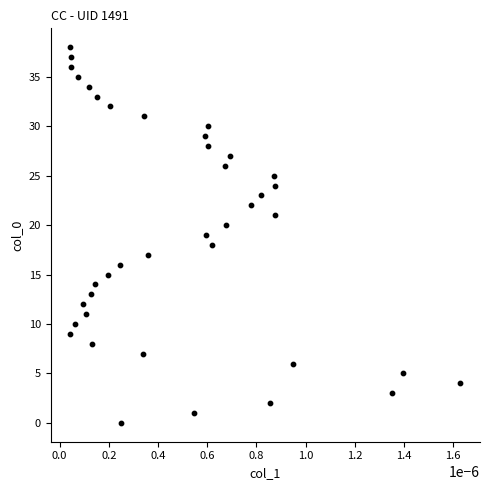

What is the range of Y values (max minus min)?

38